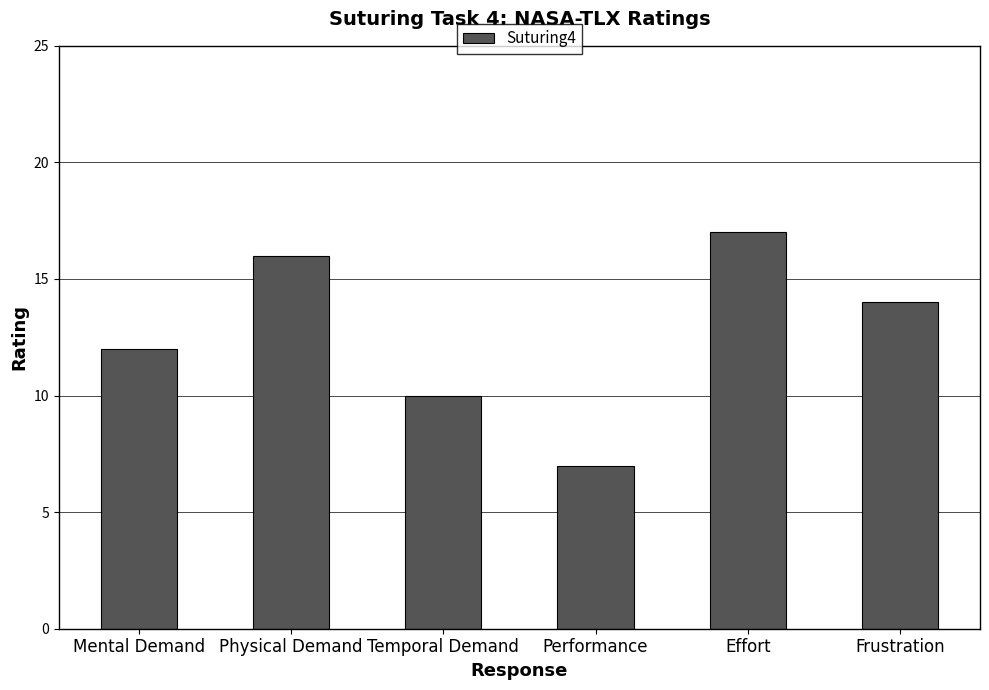

The value at Physical Demand is 16. True or false?

True